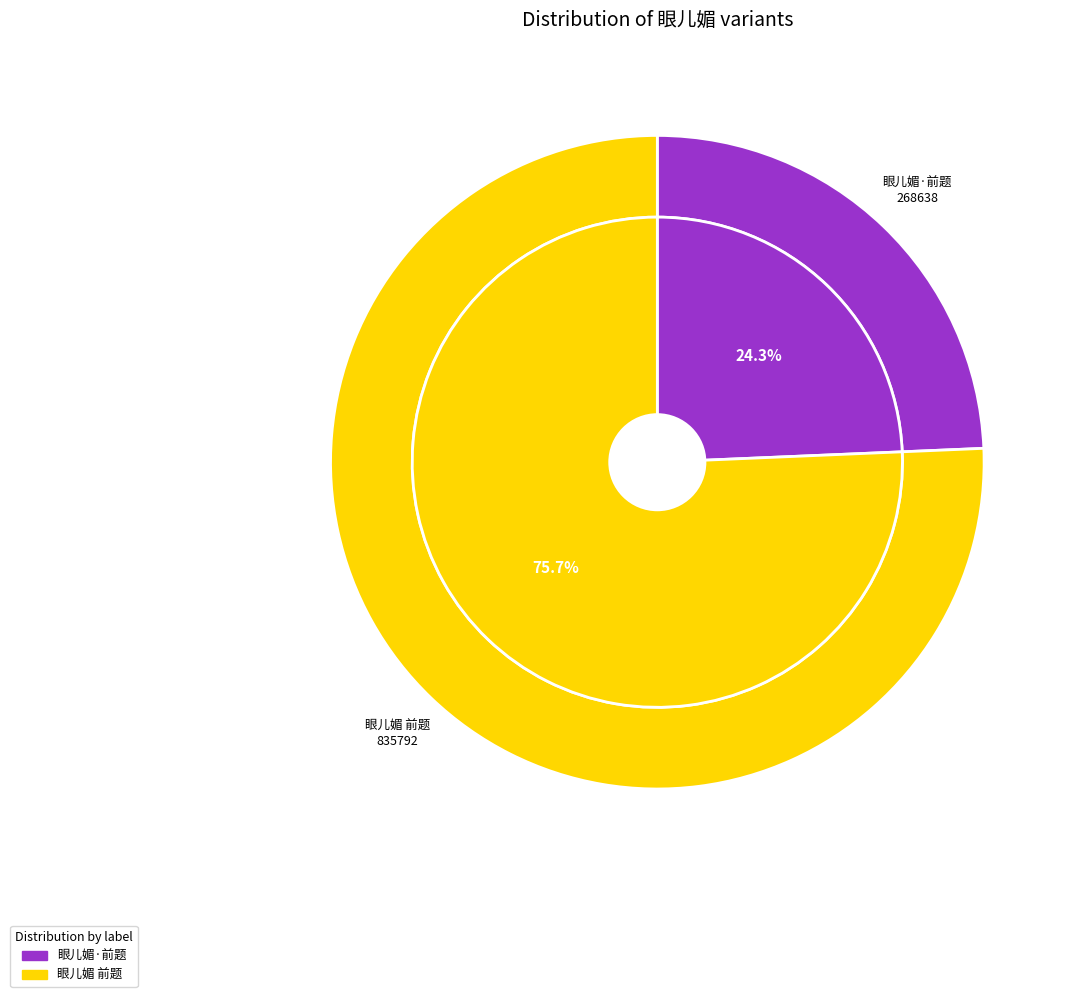

Is it true that 眼儿媚·前题 is 29% of the pie?

False